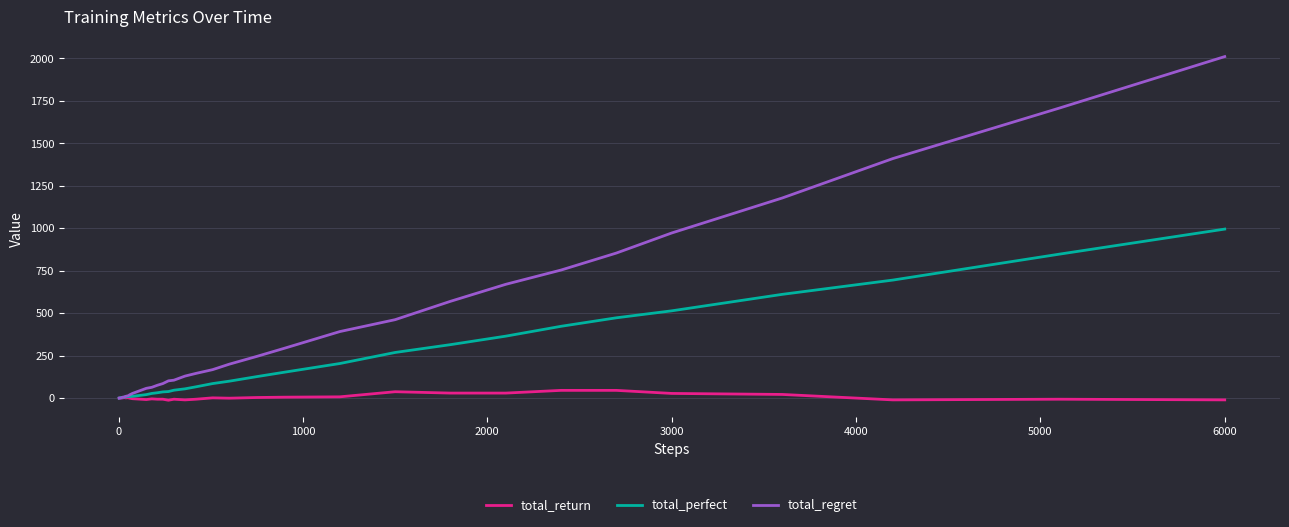

List the series in order of their overall mean, lowest first.

total_return, total_perfect, total_regret